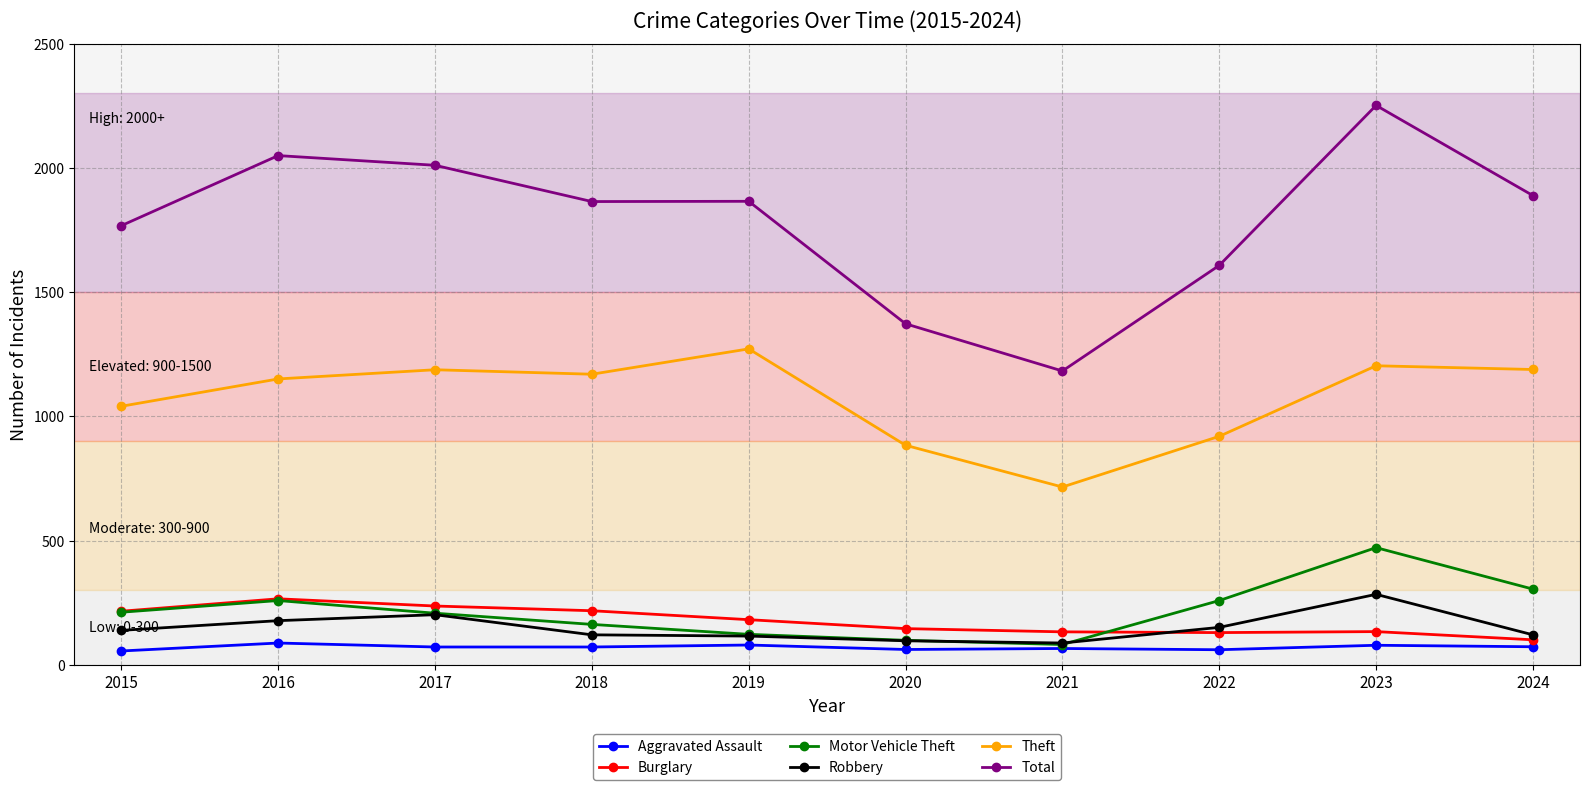

What is the value of the Aggravated Assault point at the 1st from the left?

56